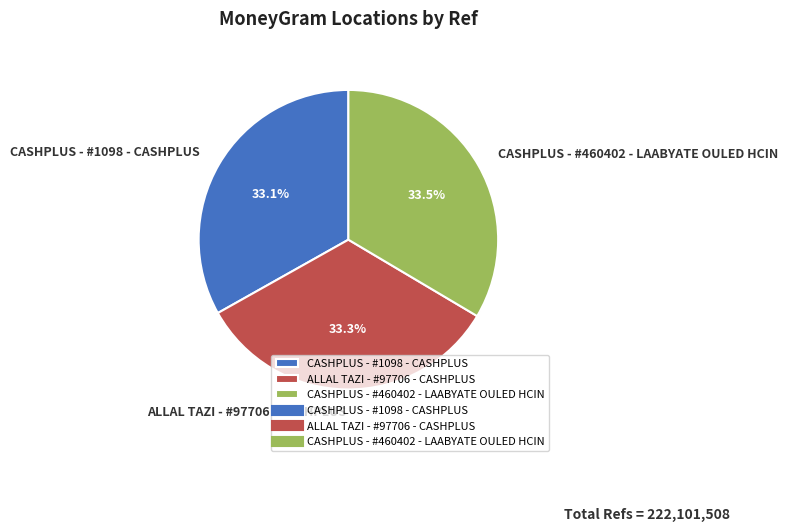

Is it true that ALLAL TAZI - #97706 - CASHPLUS is 46% of the pie?

False